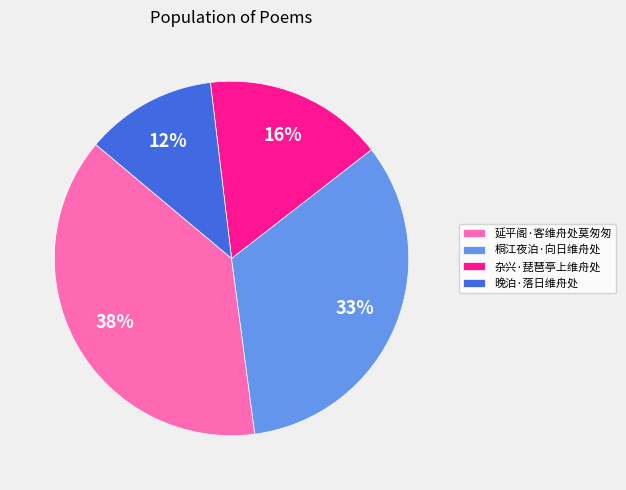

Does 桐江夜泊·向日维舟处 account for over 50% of the chart?

No